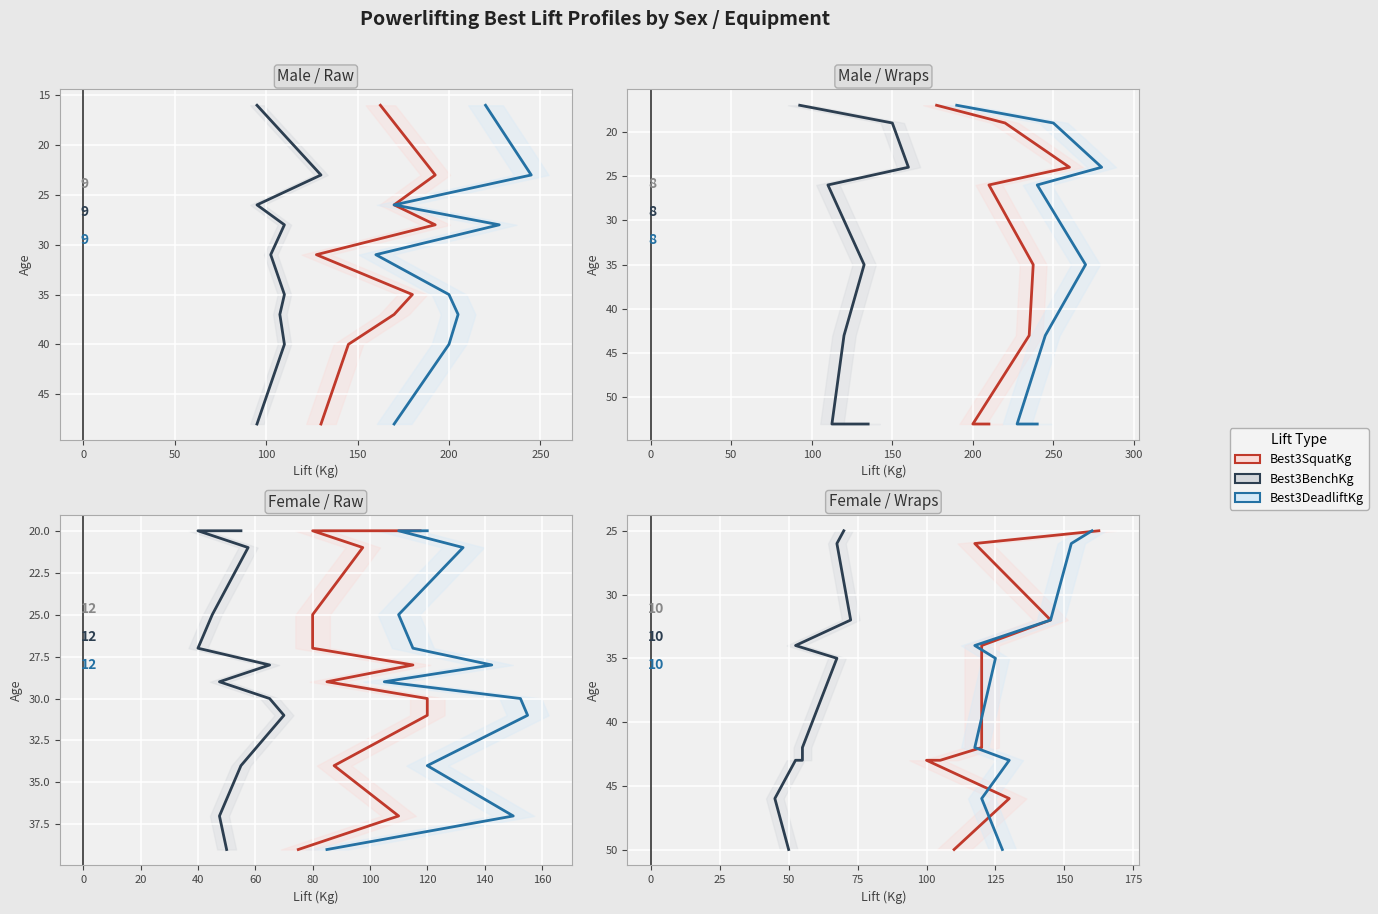

True or false: Best3DeadliftKg and Best3BenchKg cross at least once.

False